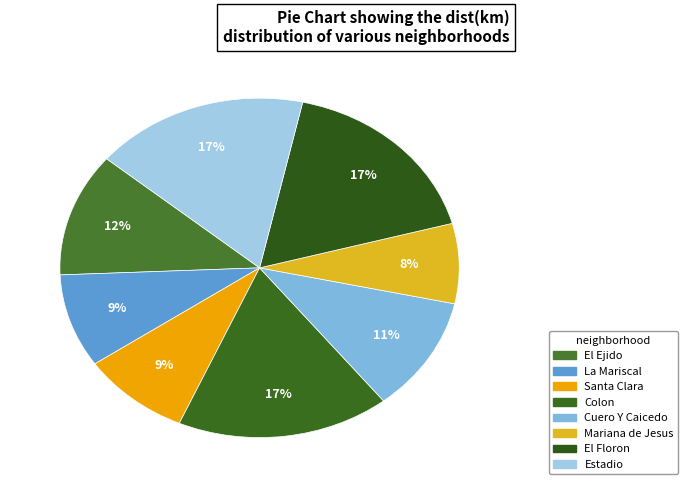

To the nearest percent, what portion does Estadio represent?

17%